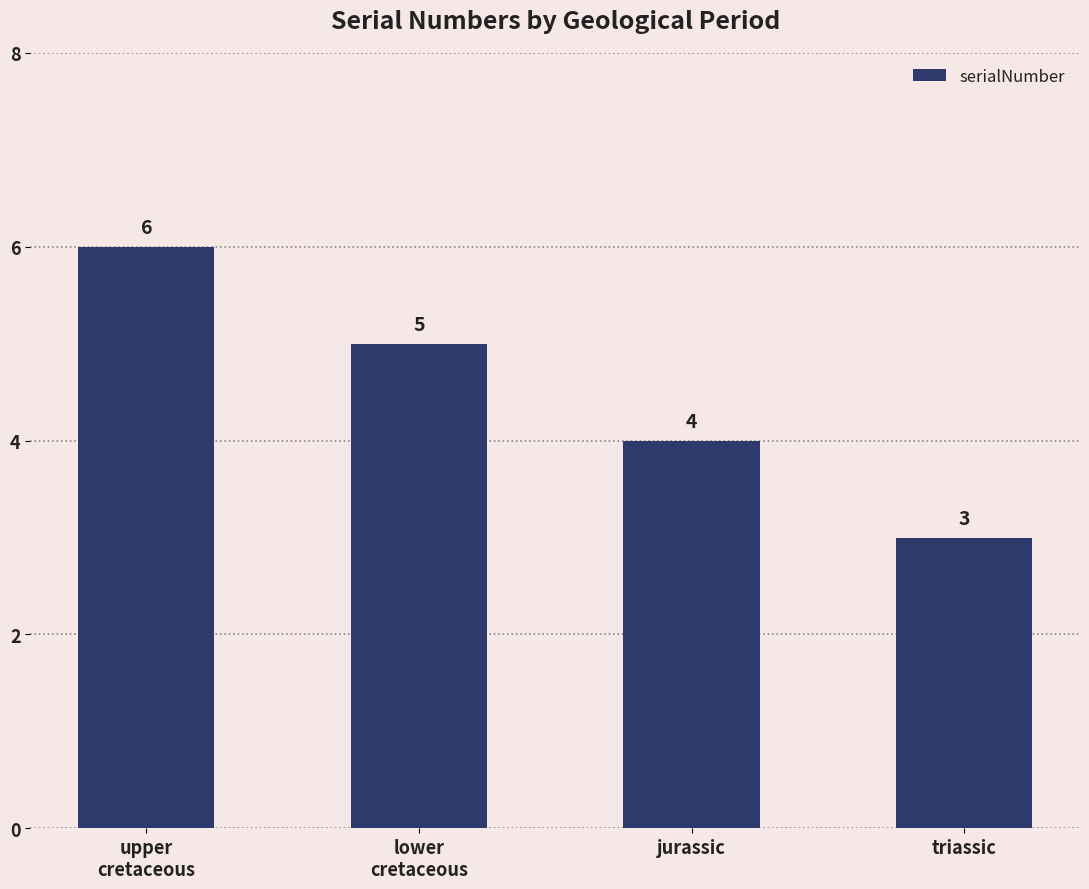

How many values are below 5?

2